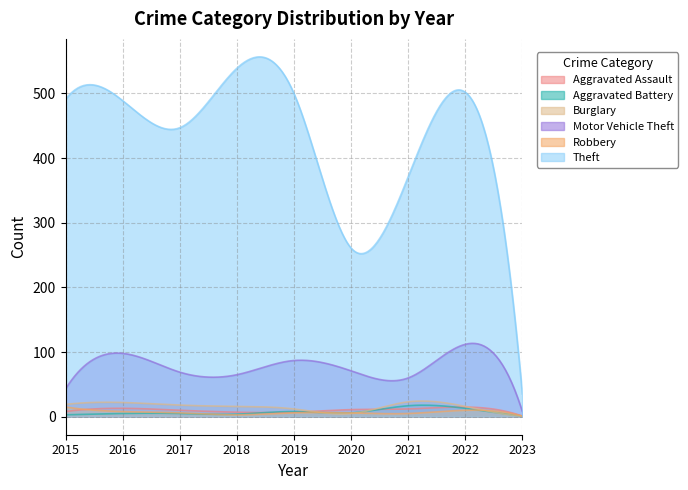

How many lines are shown in the chart?

6